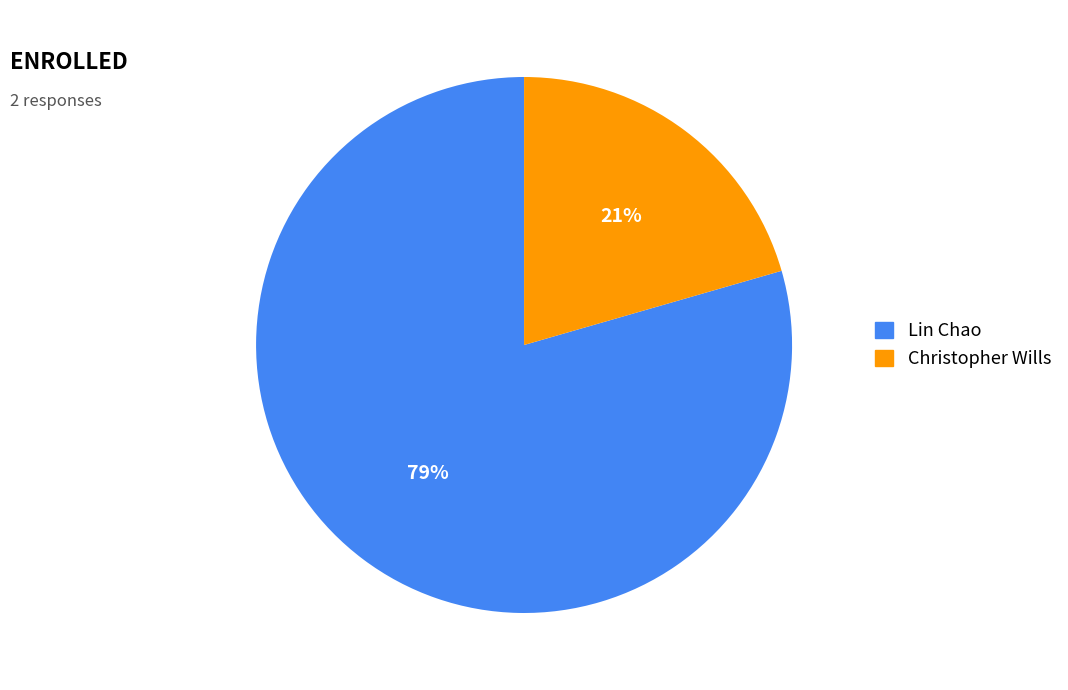

Which slice represents more than half of the pie?

Lin Chao